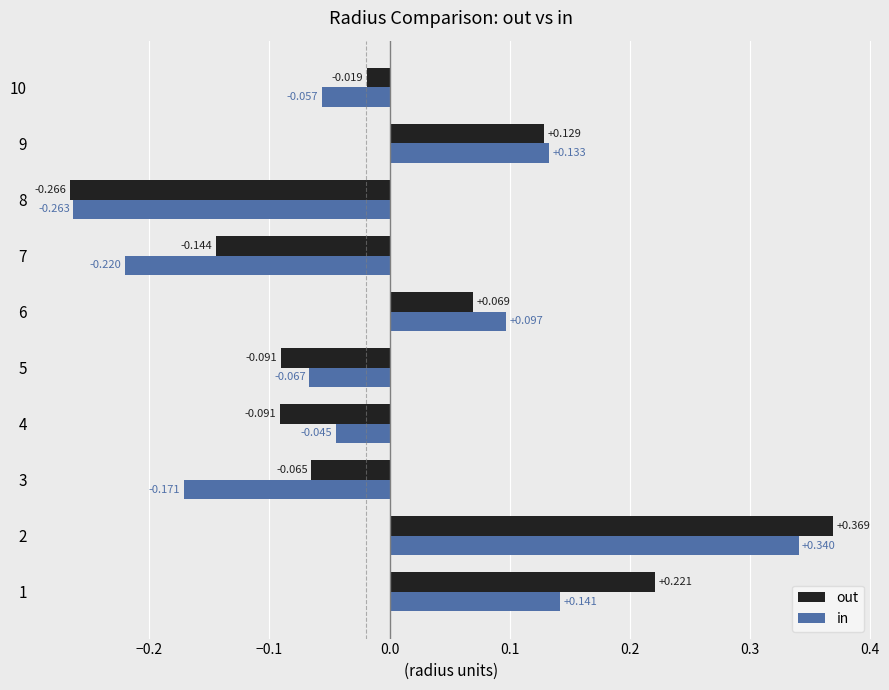

Which series has the largest total across all categories?

out